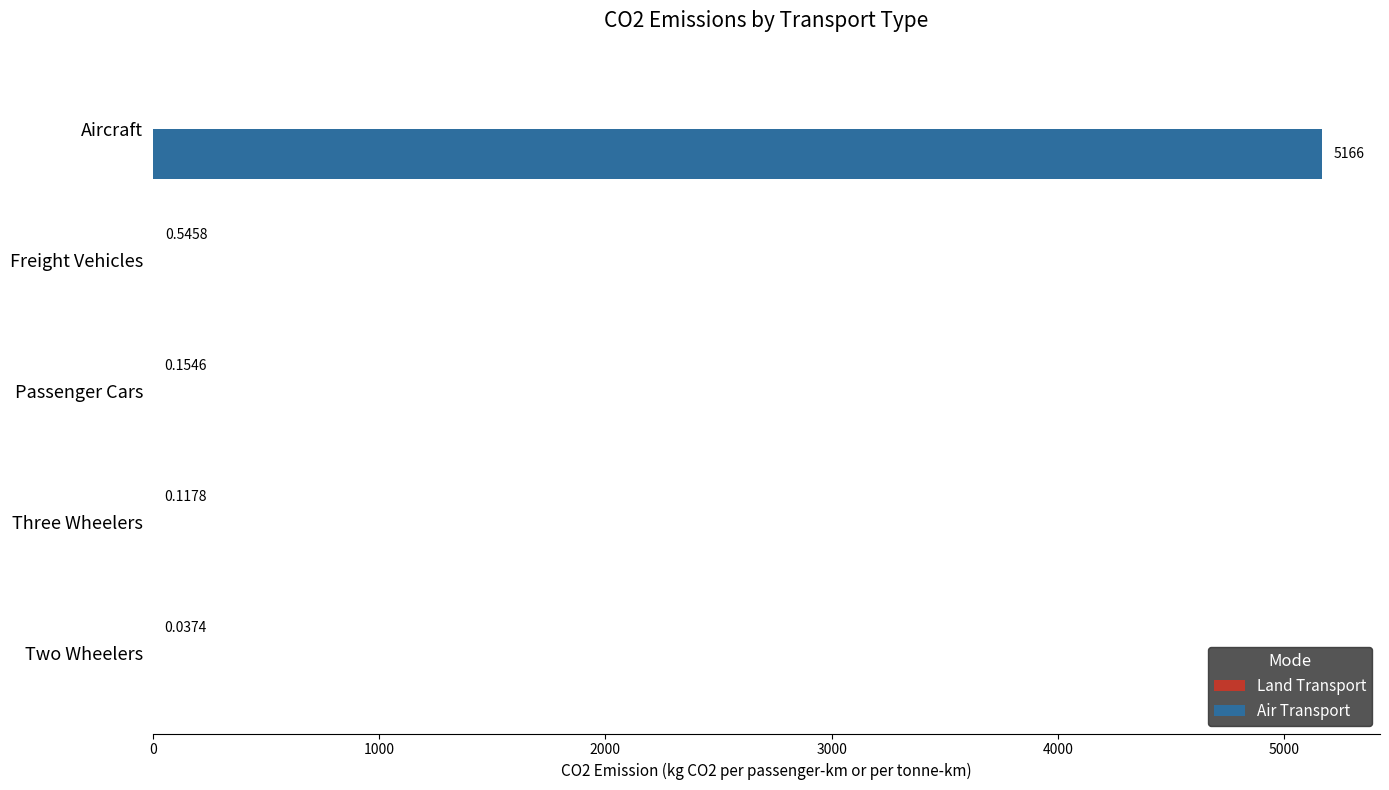

Which category has the highest value in the Air Transport series?

Aircraft